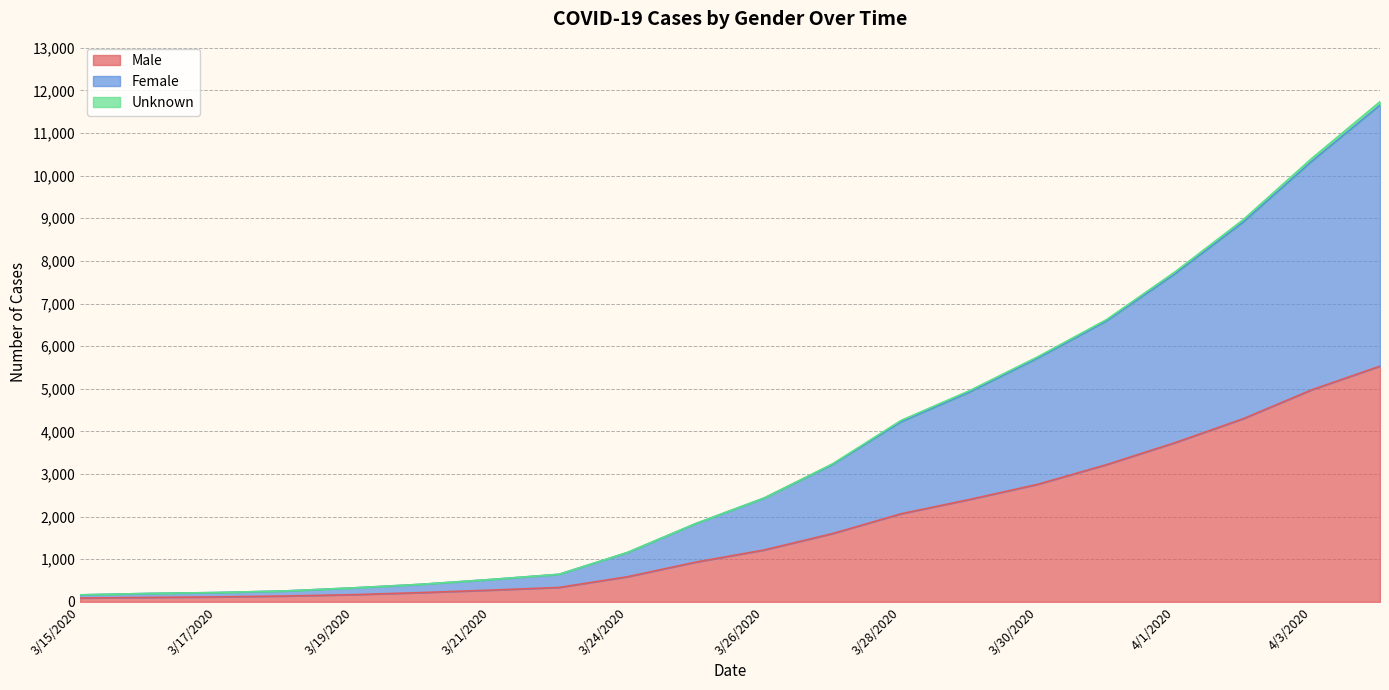

True or false: Unknown and Female intersect in this chart.

False